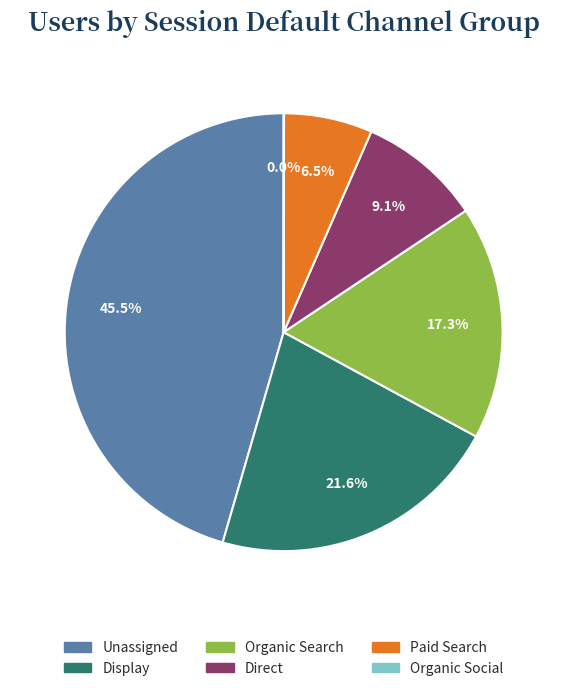

Is the sum of Organic Search and Unassigned greater than half?

Yes